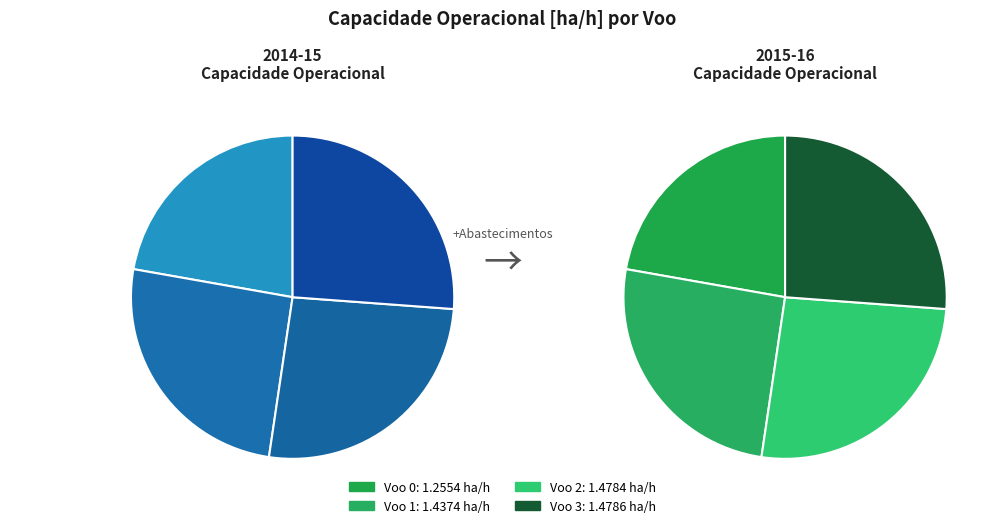

How many segments does this pie chart have?

4